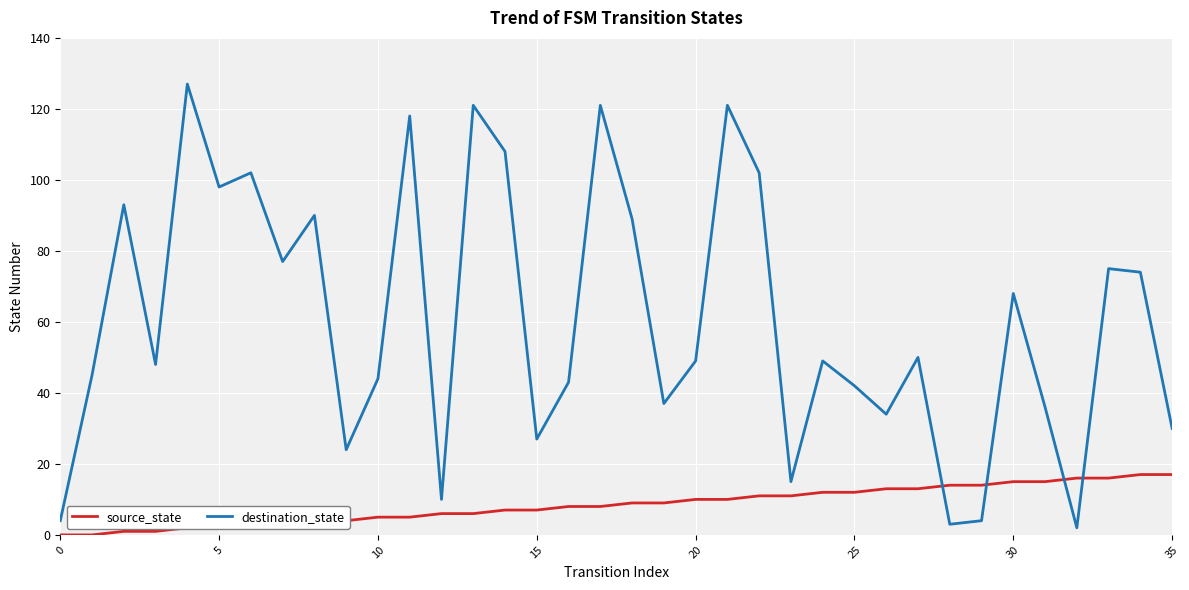

Which series has the widest spread of values?

destination_state